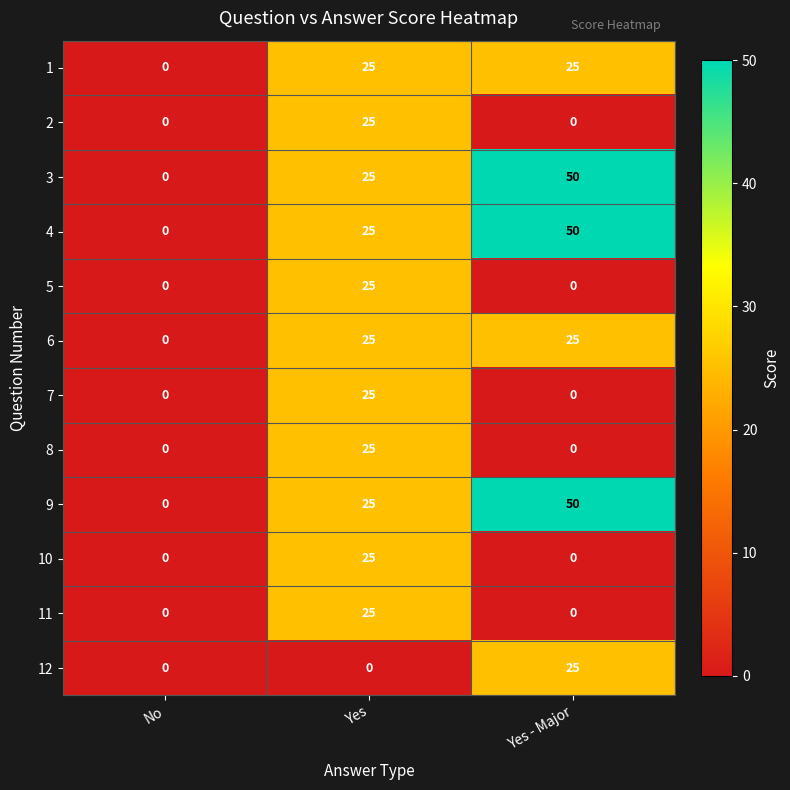

Is the value of 5 at Yes greater than the value of 10 at Yes - Major?

Yes